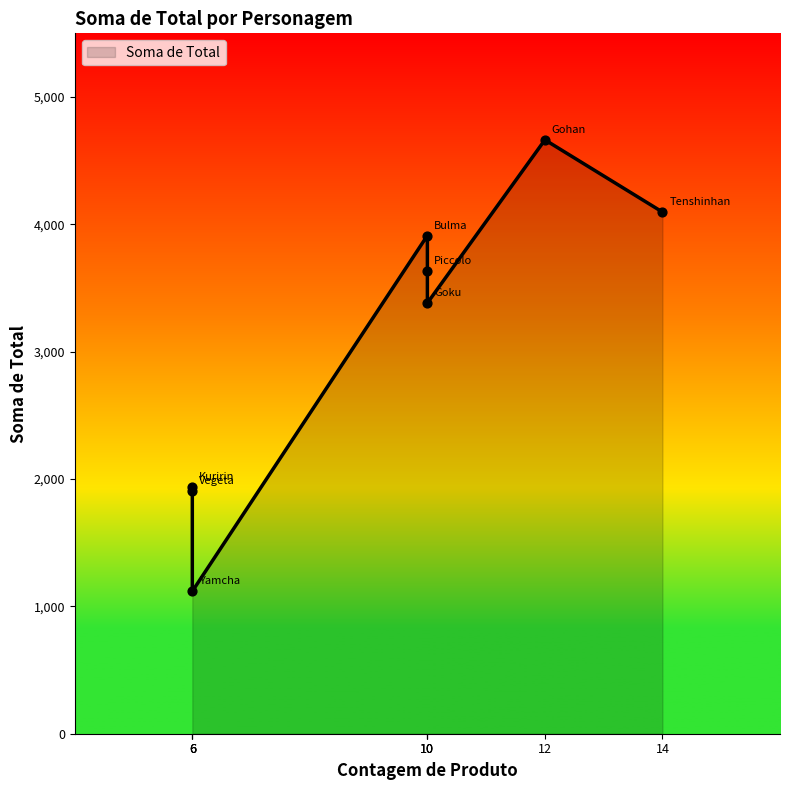

Between Tenshinhan and Bulma, which is larger?

Tenshinhan